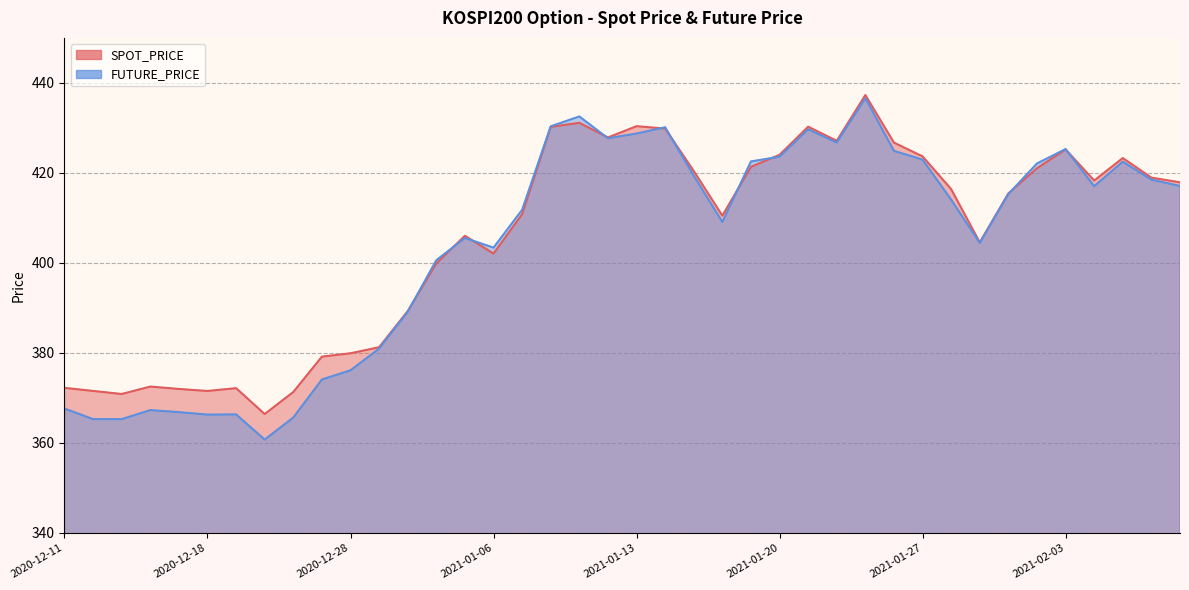

Between 2021-01-08 and 2021-01-28, which series saw the biggest shift?

FUTURE_PRICE